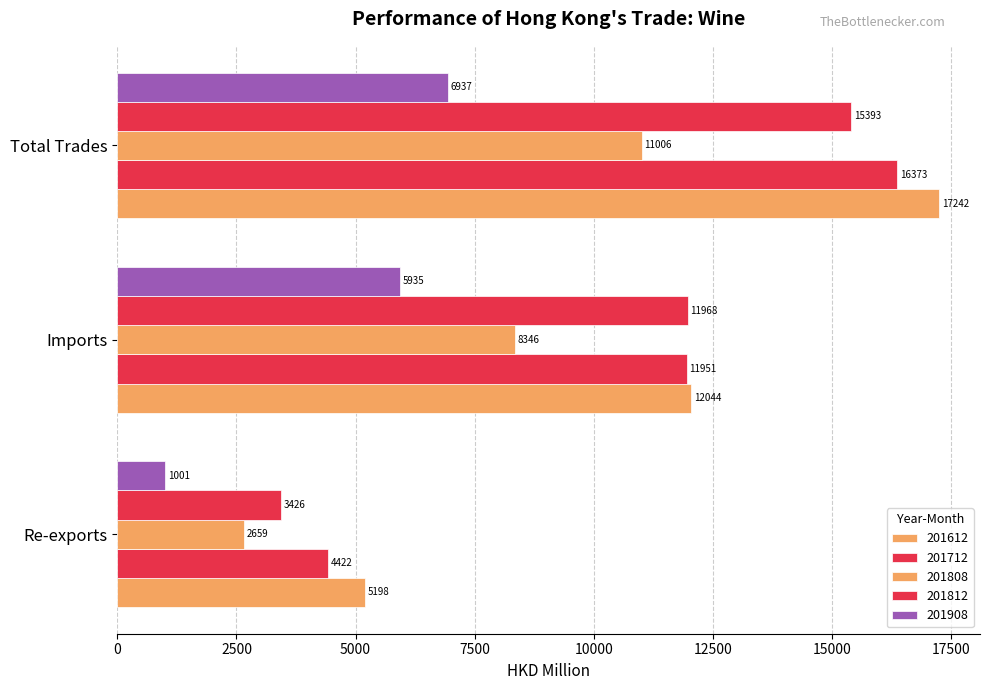

What is the sum of the 201908 values at Imports and Total Trades?

12872.5